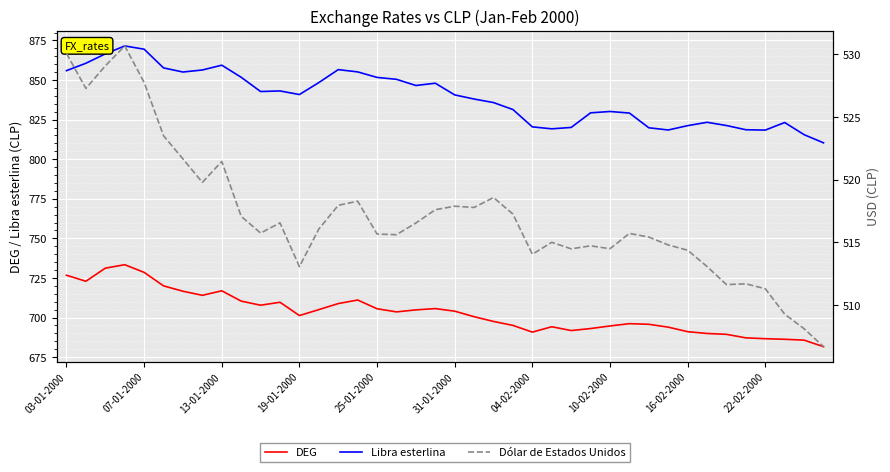

Rank the series at 31 from highest to lowest value.

Libra esterlina, DEG, Dólar de Estados Unidos